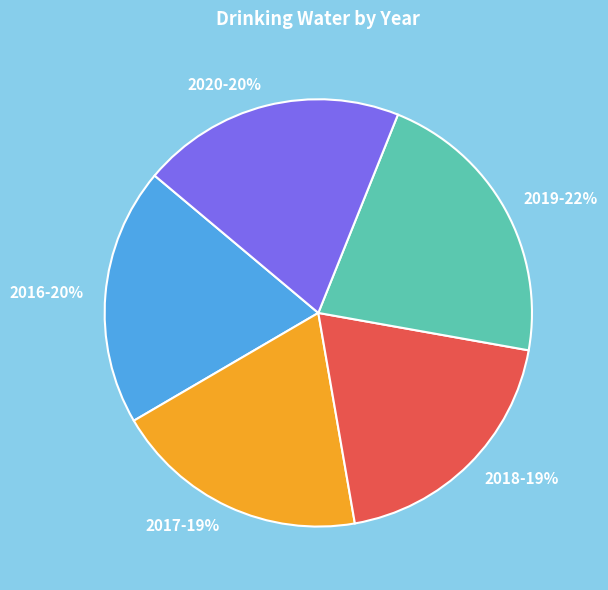

To the nearest percent, what portion does 2020 represent?

20%